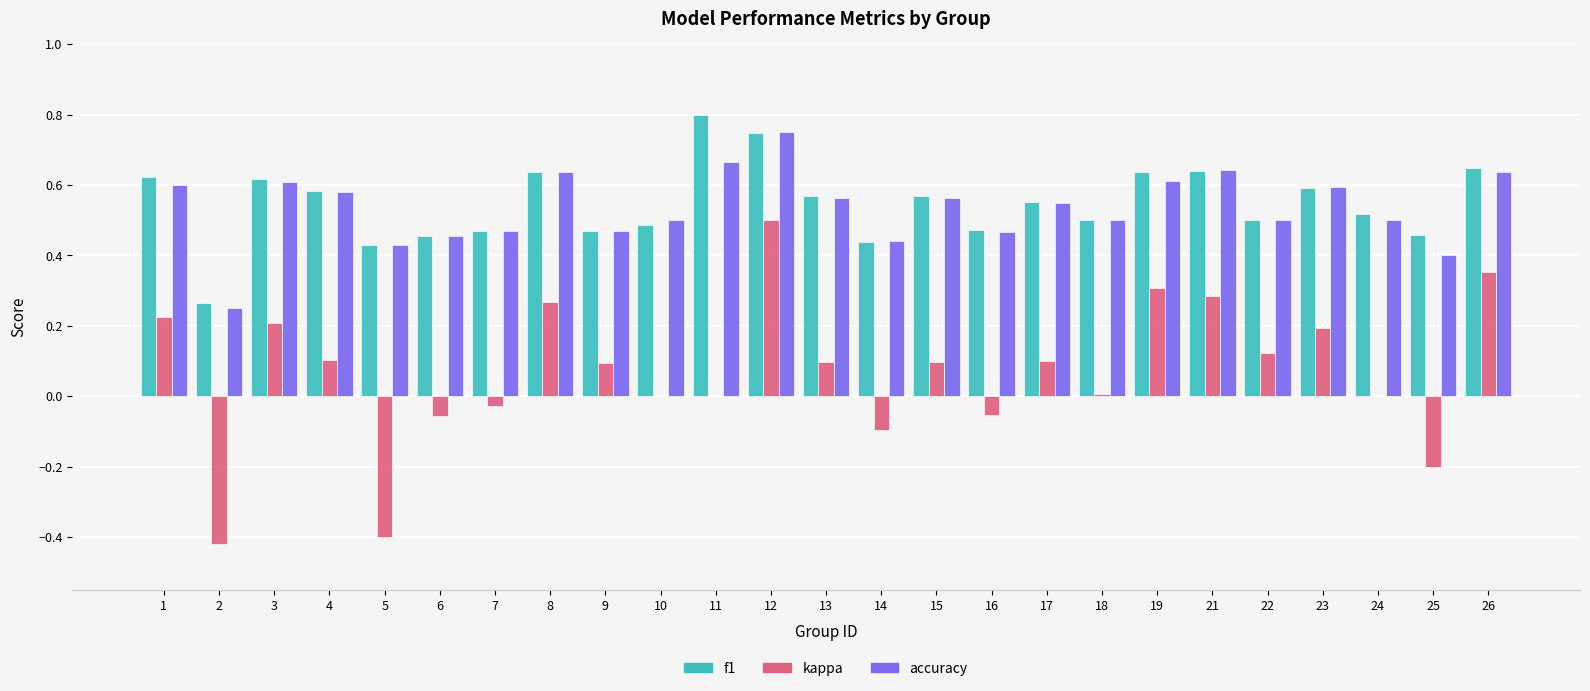

What is the sum of all f1 values?

13.7